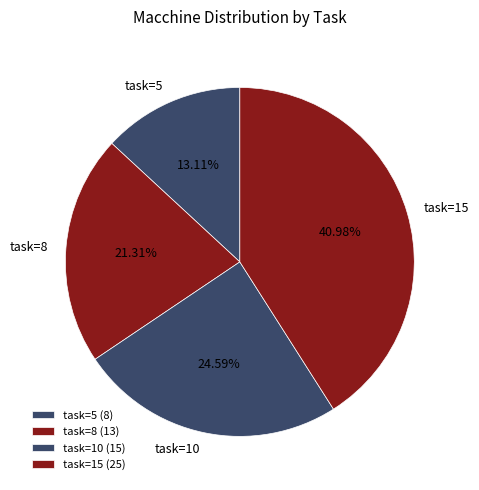

Approximately how many times larger is the value at task=15 compared to task=10?

1.7